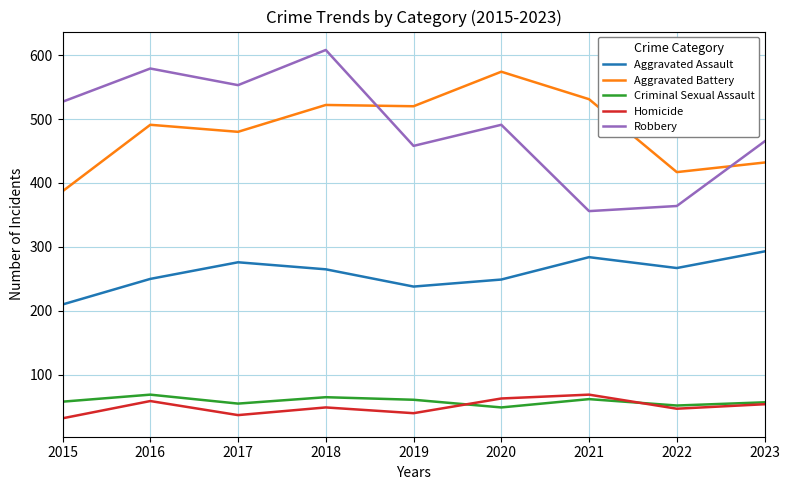

Is the value of Aggravated Assault at 2023 greater than the value of Homicide at 2021?

Yes